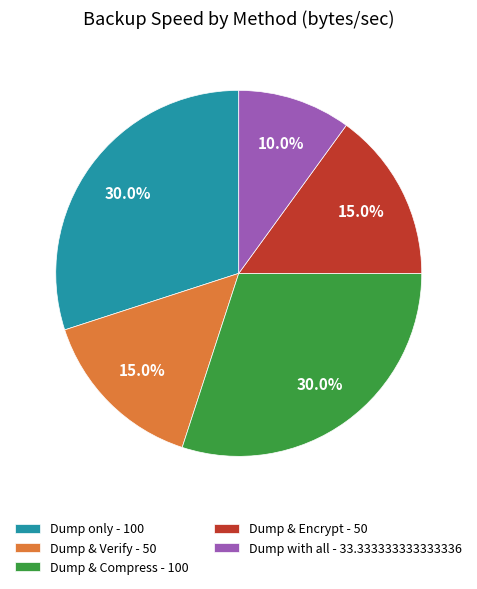

To the nearest percent, what is the difference between the largest and smallest slice percentages?

20%